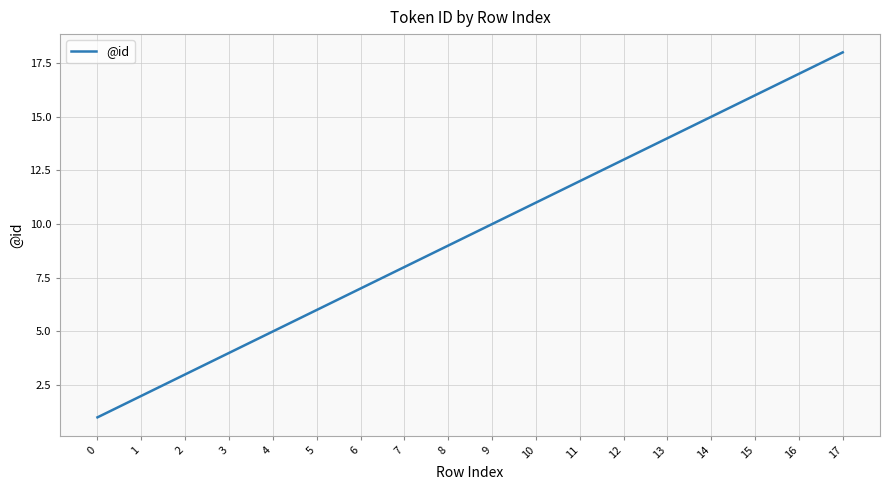

The chart shows a value of 8 at 15. True or false?

False